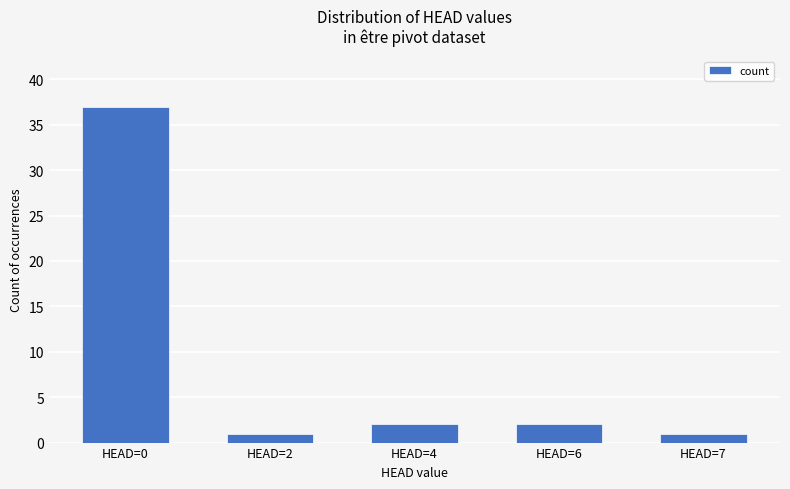

Is it true that the value at HEAD=7 is 1?

True